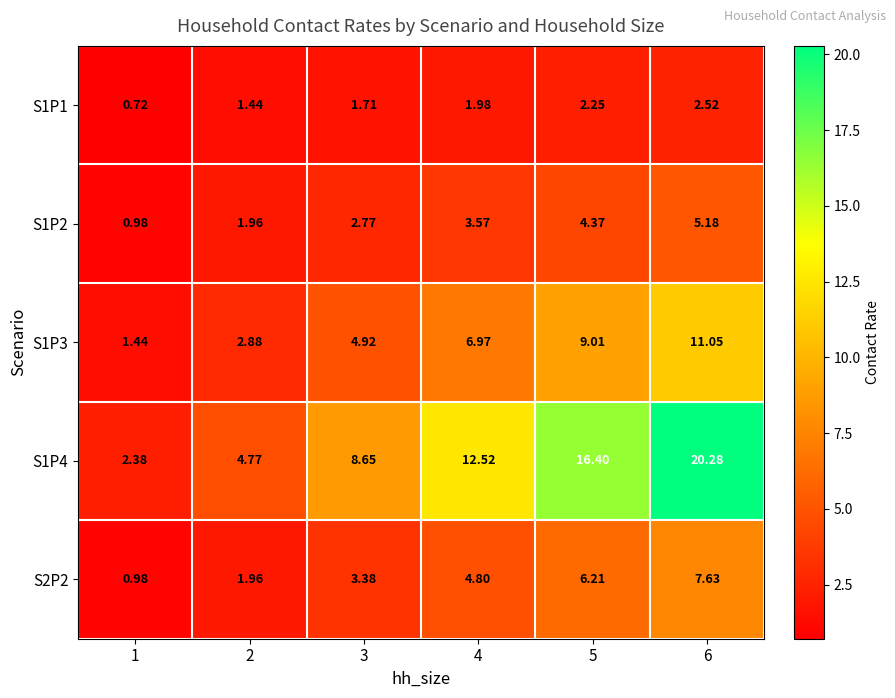

Is the value of S1P1 at 1 greater than the value of S1P3 at 3?

No